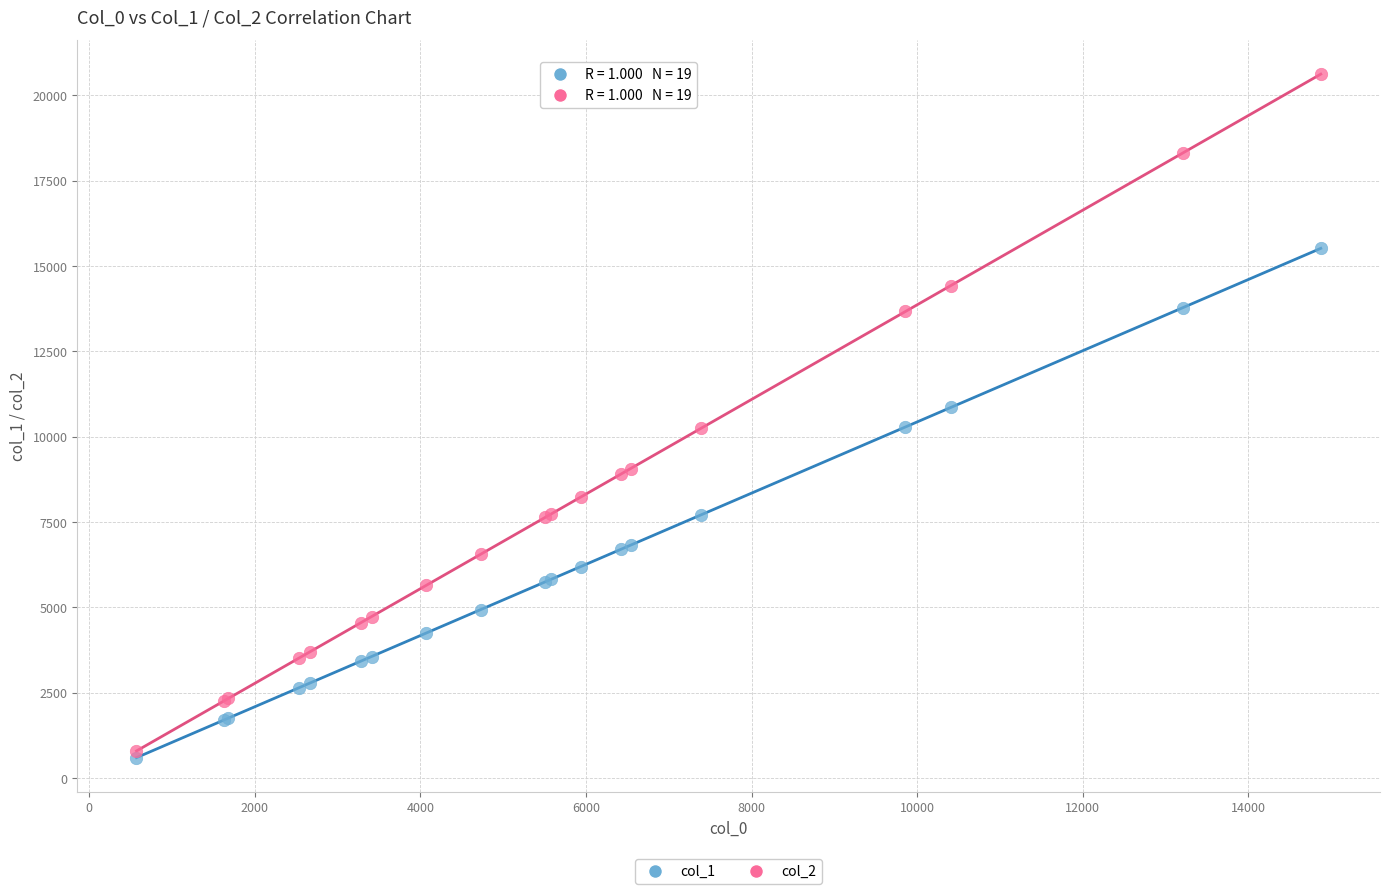

What are all the series names shown in the legend?

col_1, col_2